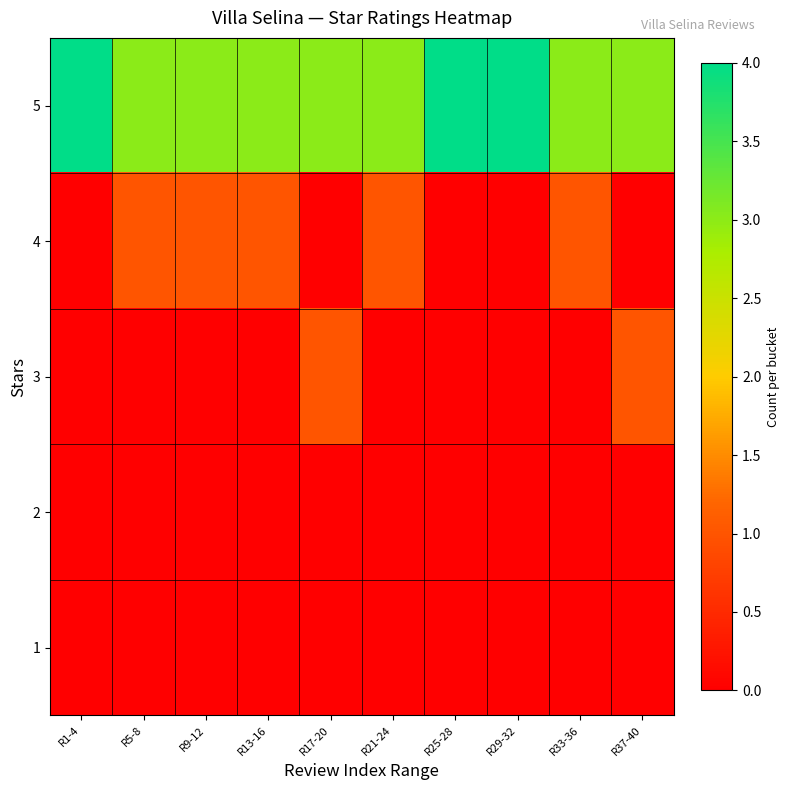

What is the difference between the highest and lowest values at R37-40?

3